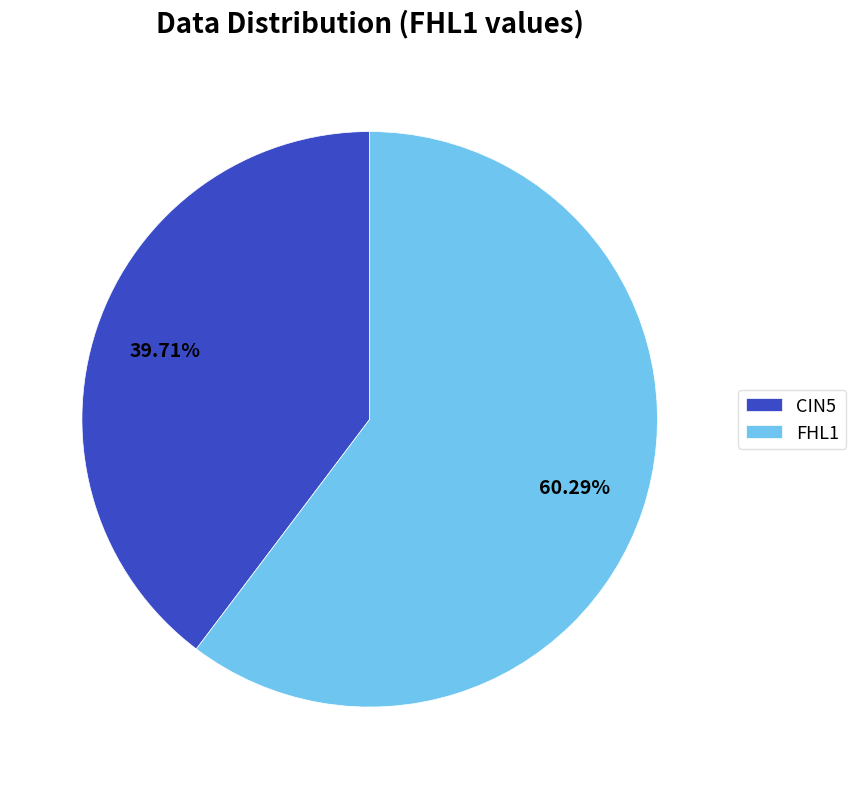

Combined, do CIN5 and FHL1 account for over 50%?

Yes